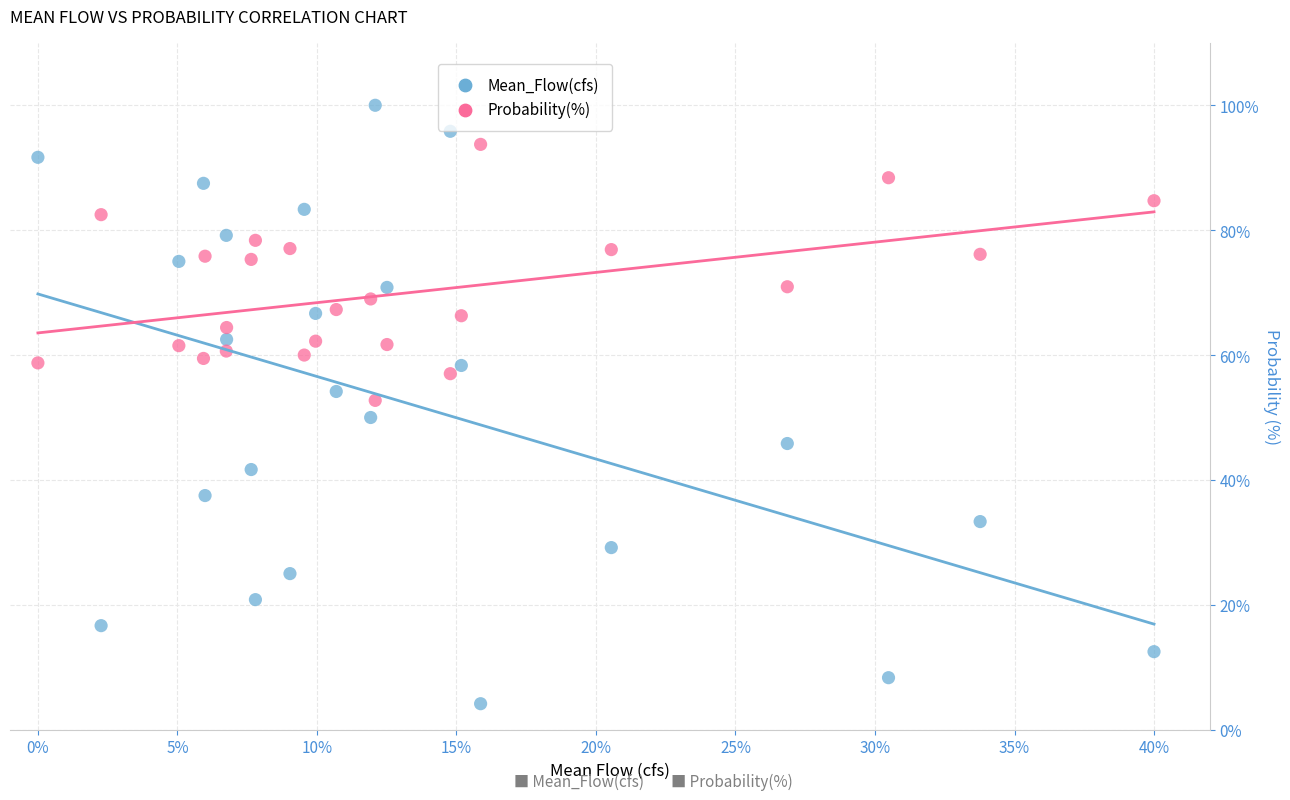

Which series reaches the minimum Y coordinate?

Mean_Flow(cfs)